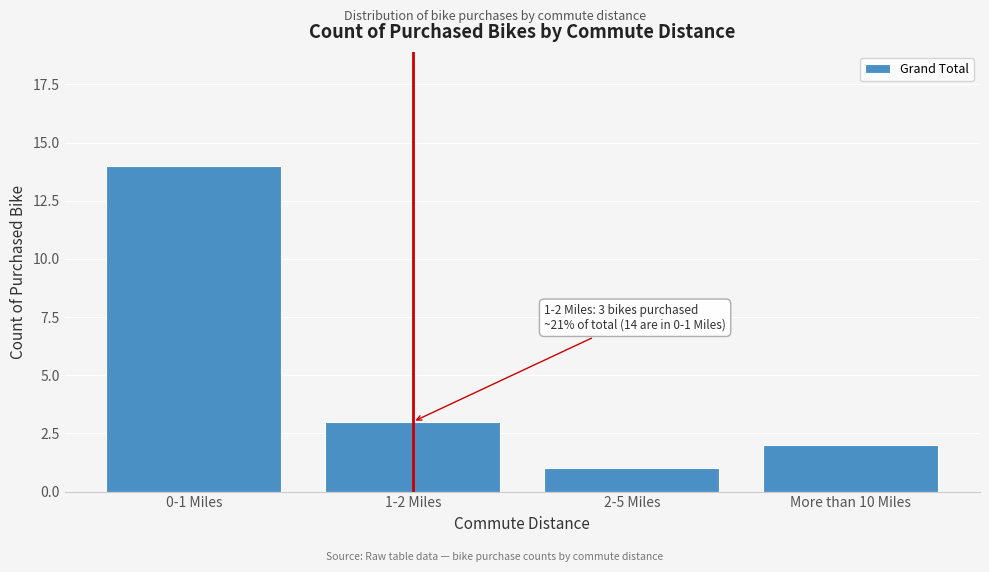

Reading left to right, list all the values displayed in this chart.

0-1 Miles=14	1-2 Miles=3	2-5 Miles=1	More than 10 Miles=2